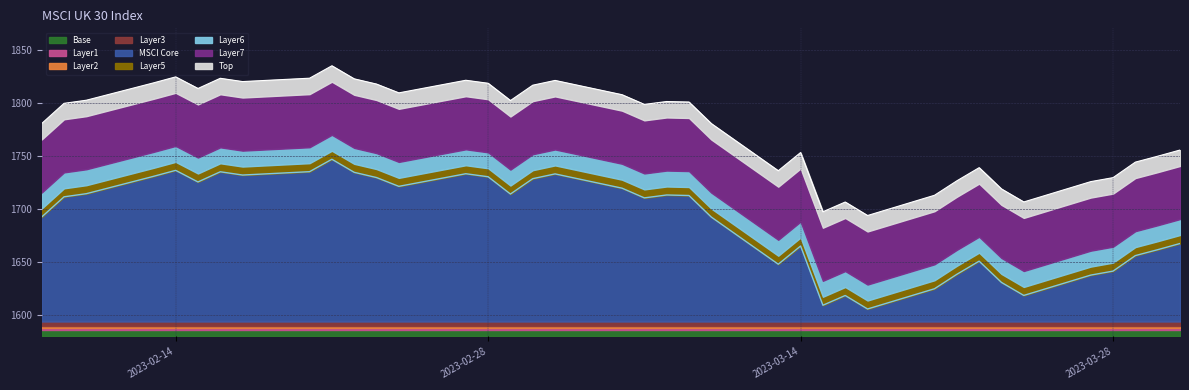

Which category has the lowest value across all series?

2023-03-17